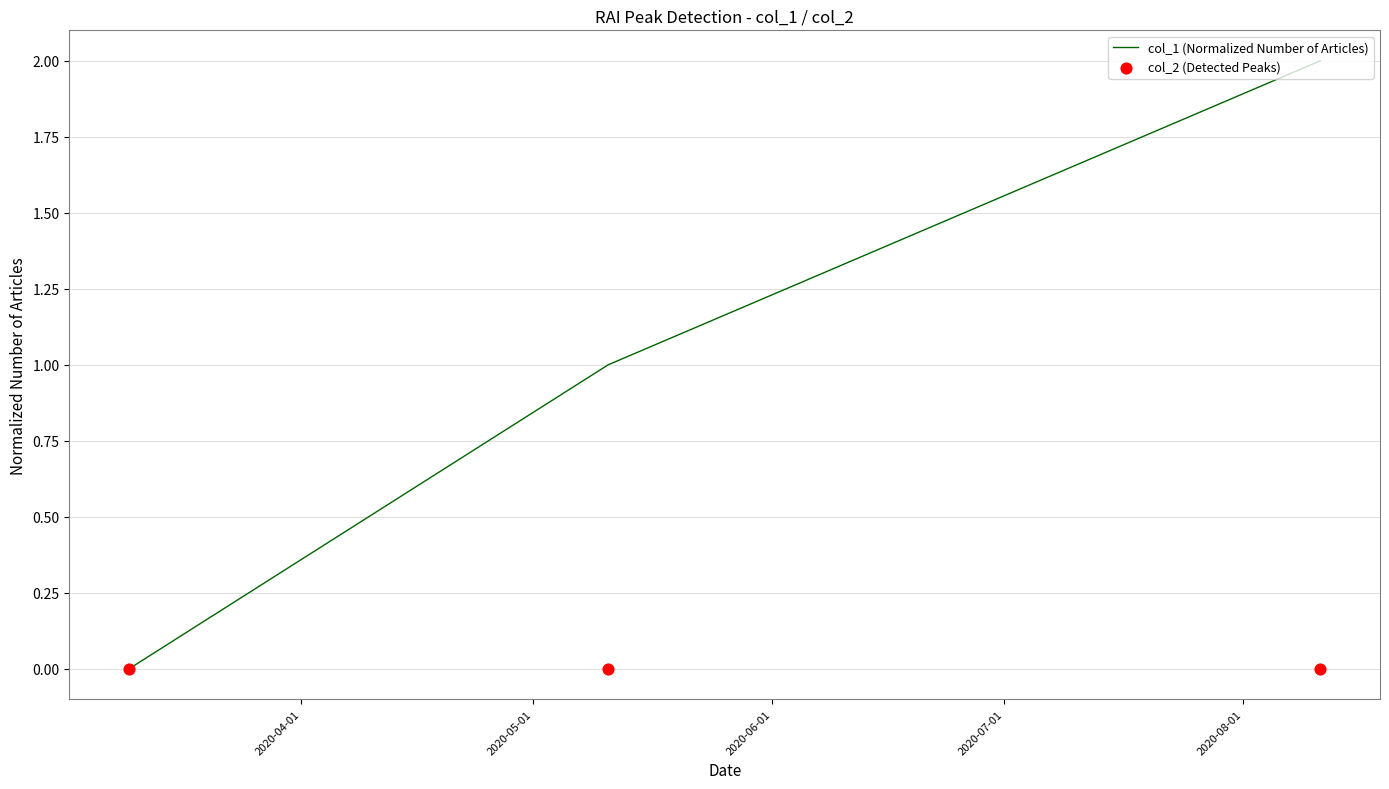

What are all the series names shown in the legend?

col_1 (Normalized Number of Articles), col_2 (Detected Peaks)